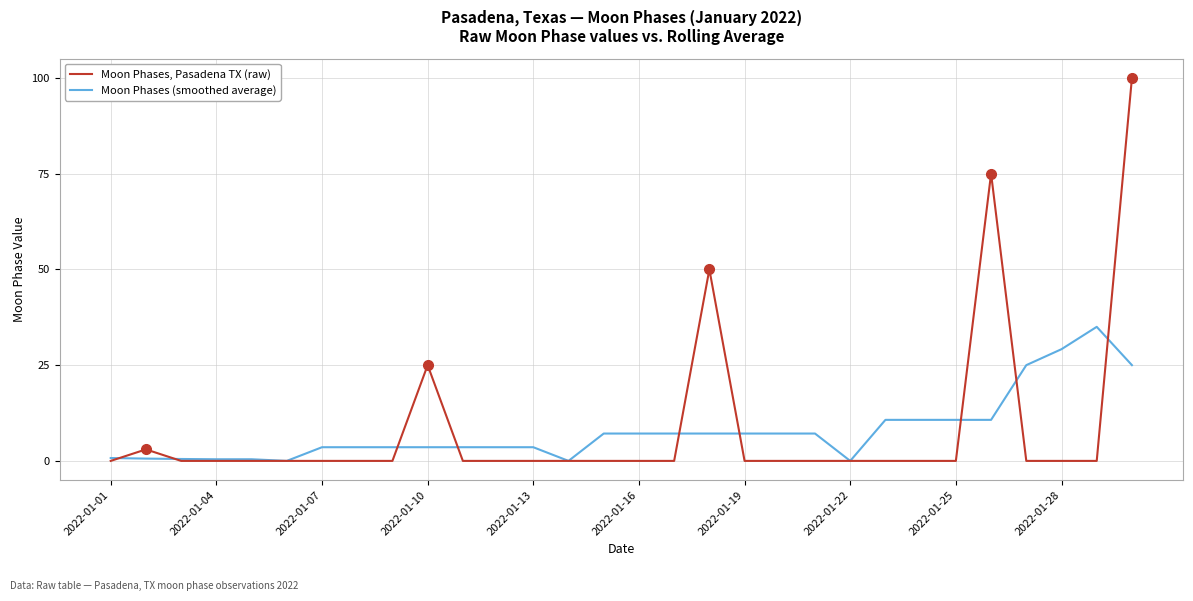

What is the maximum value for Moon Phases, Pasadena TX (raw)?

100.0